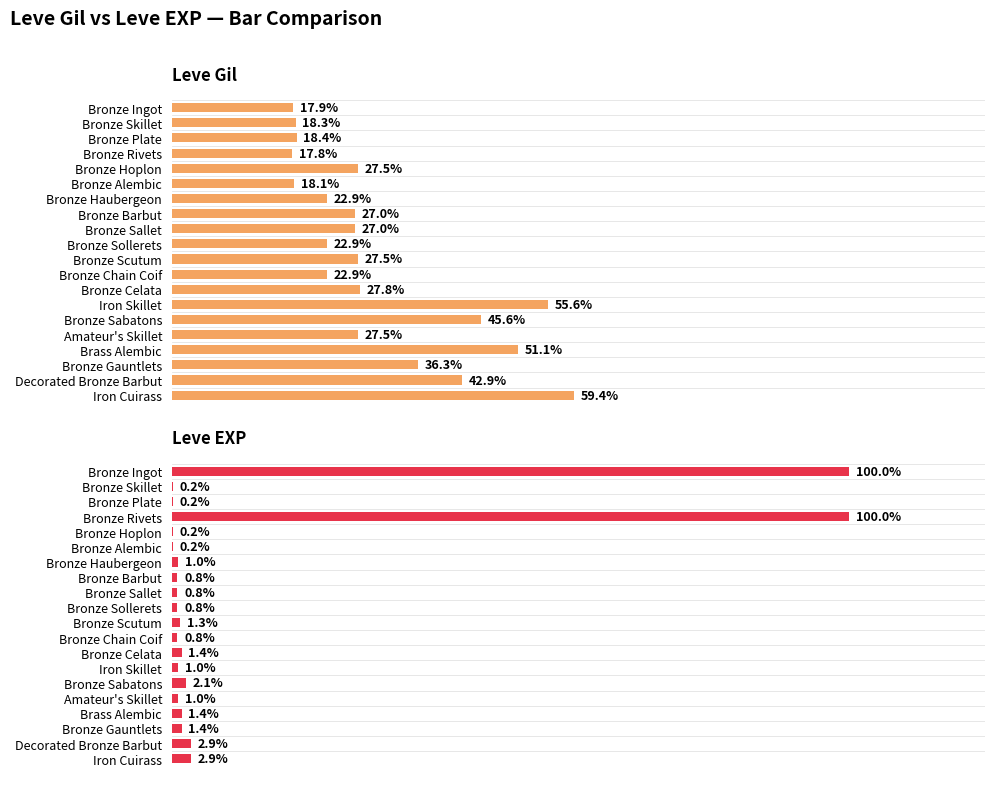

What is the value of the Leve EXP bar at the 4th from the left?

100.0